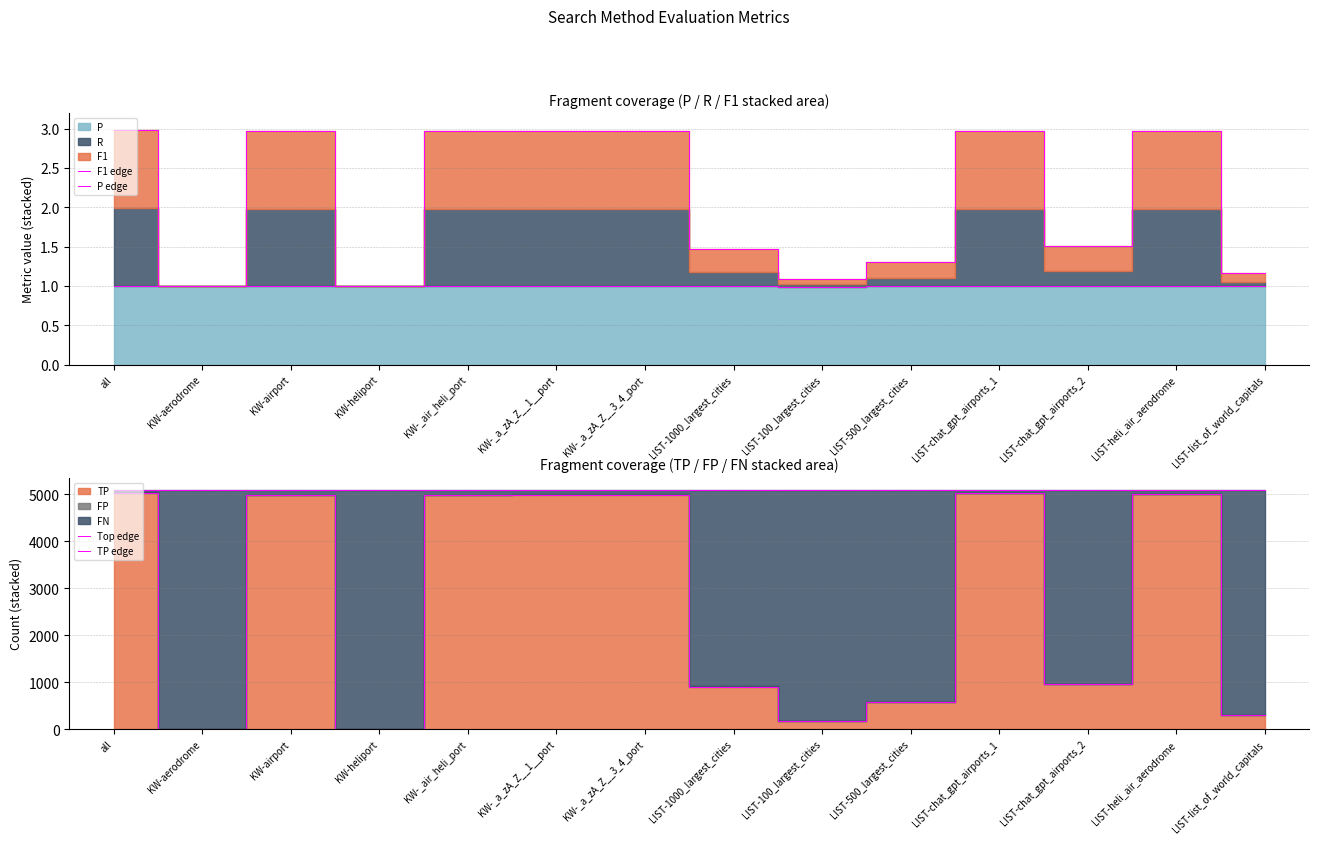

At how many categories does at least one series exceed 2720?

14